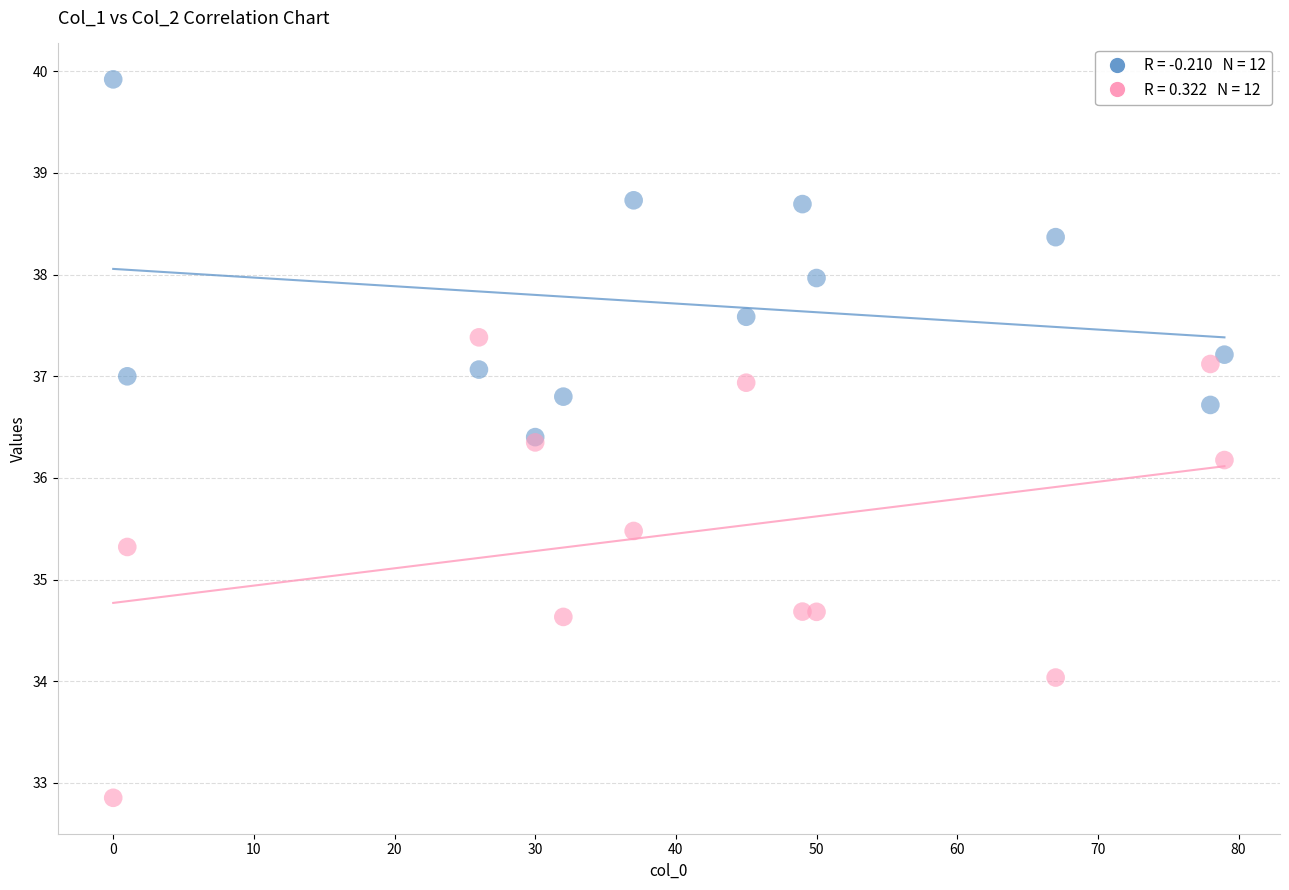

Across all series, what Y value is closest to 36?

36.2